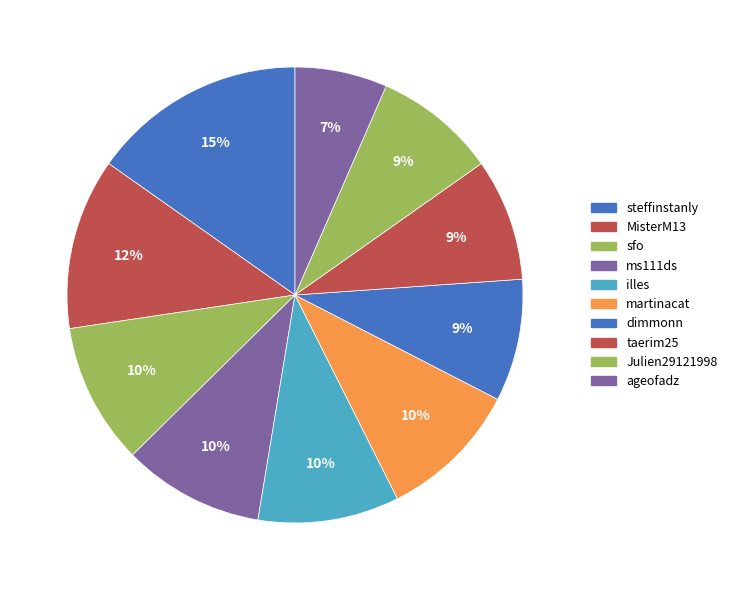

Is it true that sfo is 10% of the pie?

True